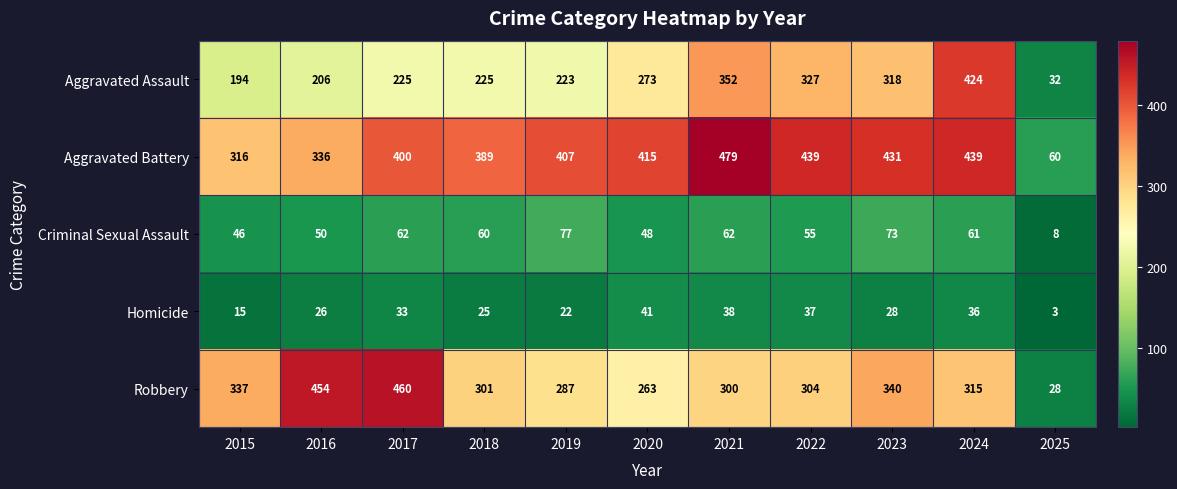

List the series in order of their peak value, lowest first.

Homicide, Criminal Sexual Assault, Aggravated Assault, Robbery, Aggravated Battery